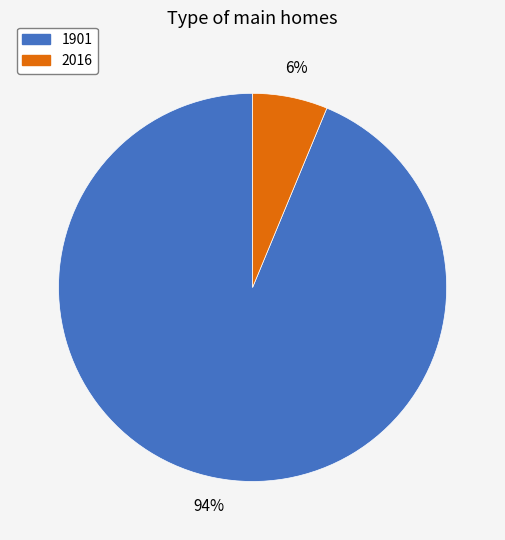

Approximately how many times larger is the value at 2016 compared to 1901?

0.1